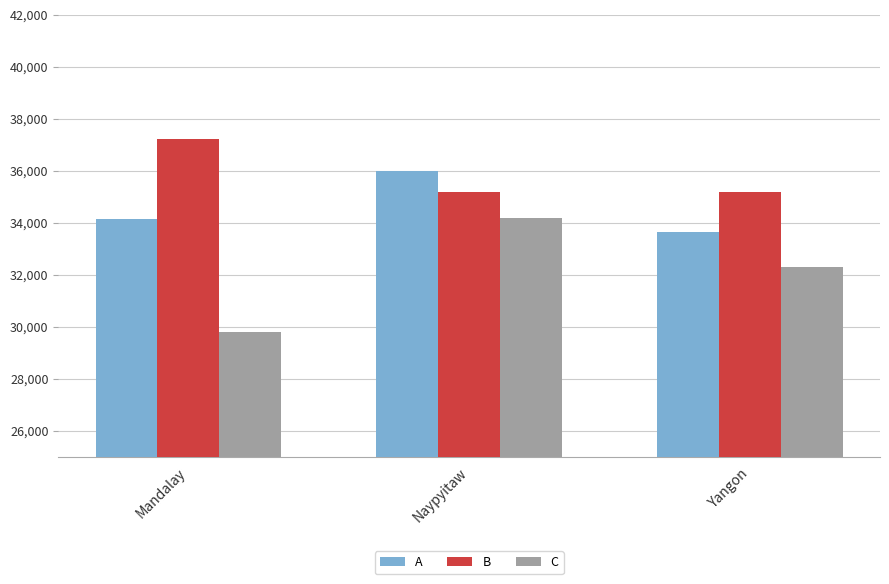

Rank the series by their maximum value, from lowest to highest.

C, A, B